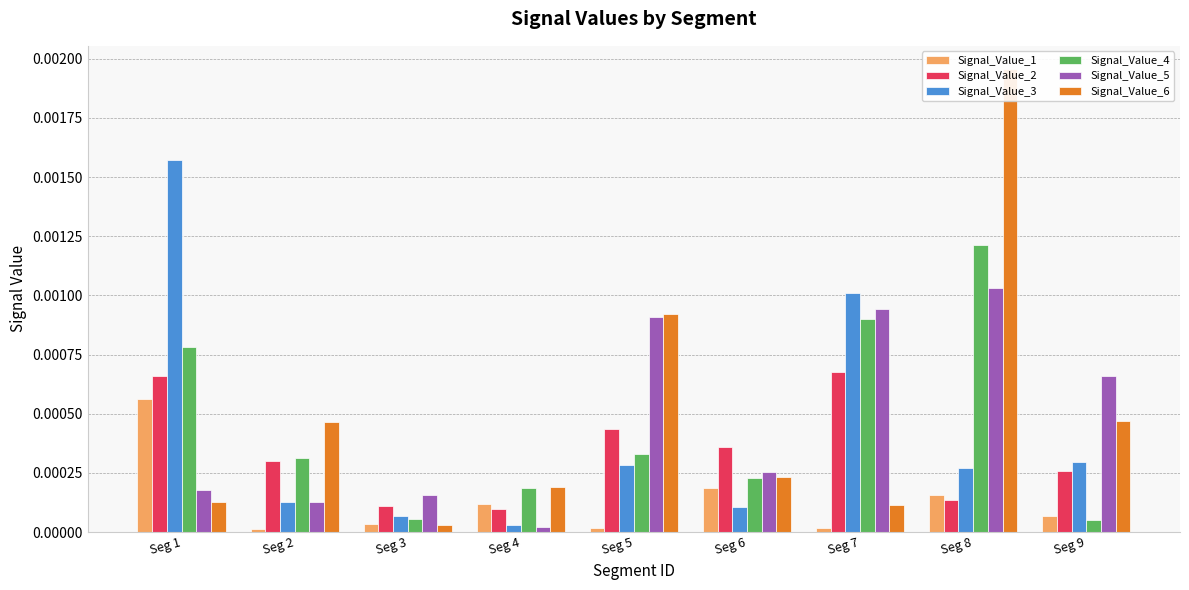

At Seg 8, list the series in order from largest to smallest.

Signal_Value_6, Signal_Value_4, Signal_Value_5, Signal_Value_3, Signal_Value_1, Signal_Value_2